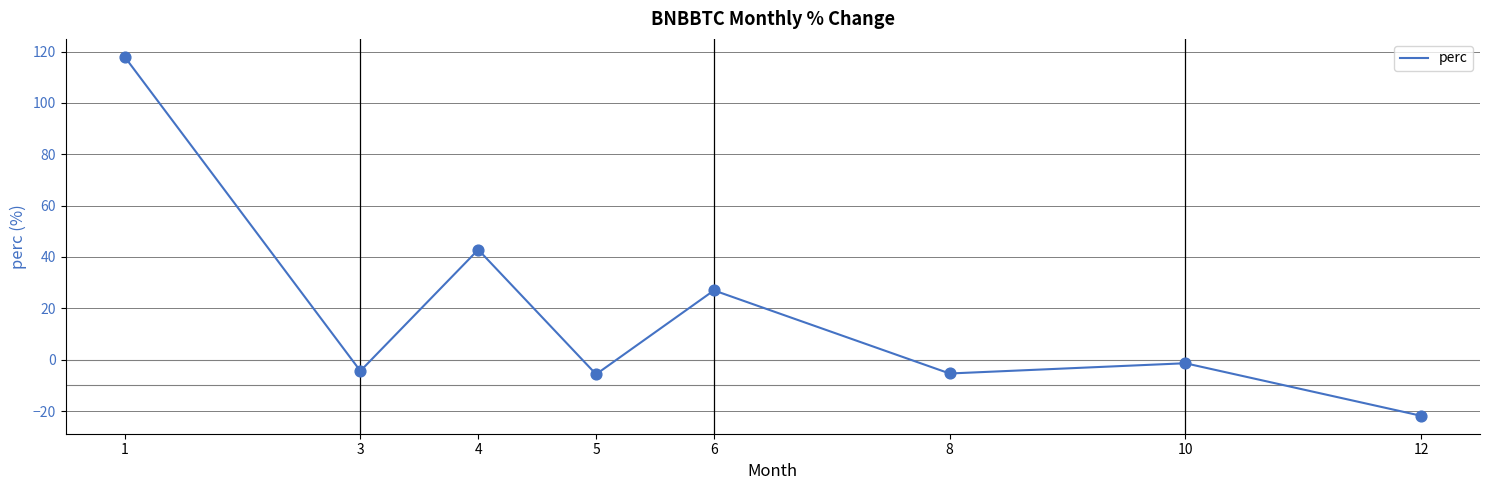

Which has a higher value, 6 or 5?

6